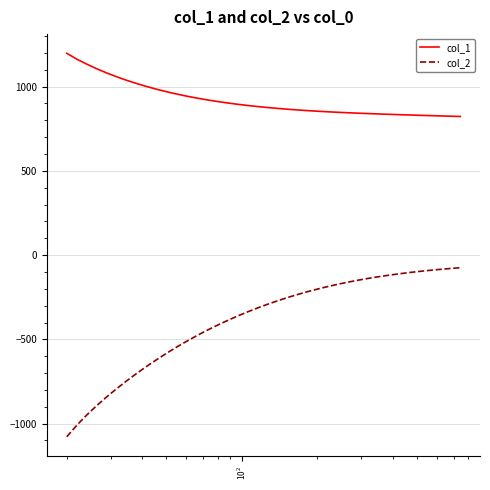

What are all the series names shown in the legend?

col_1, col_2